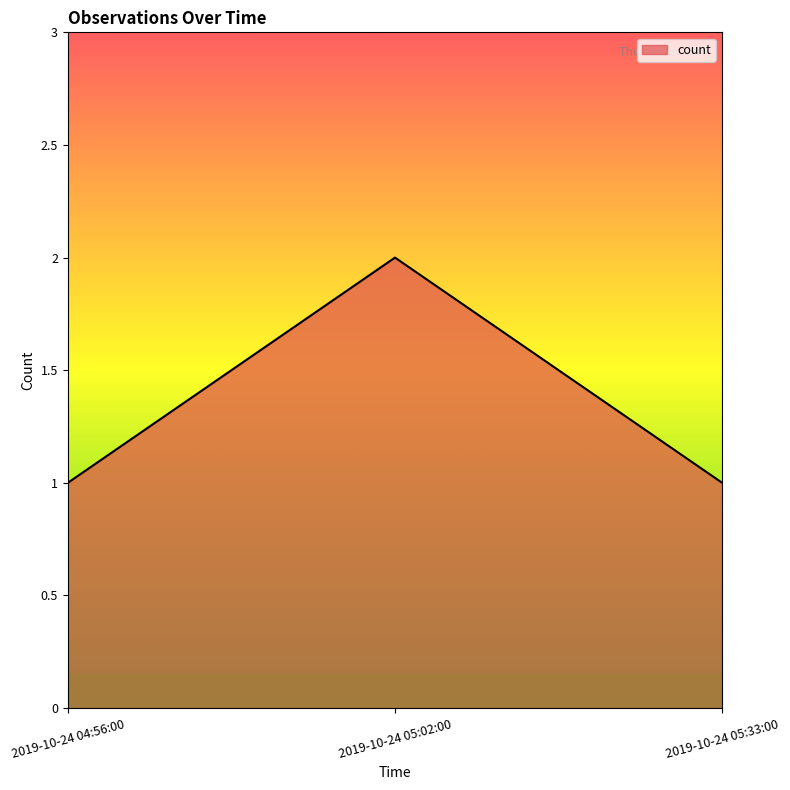

What is the maximum value shown in the chart?

2